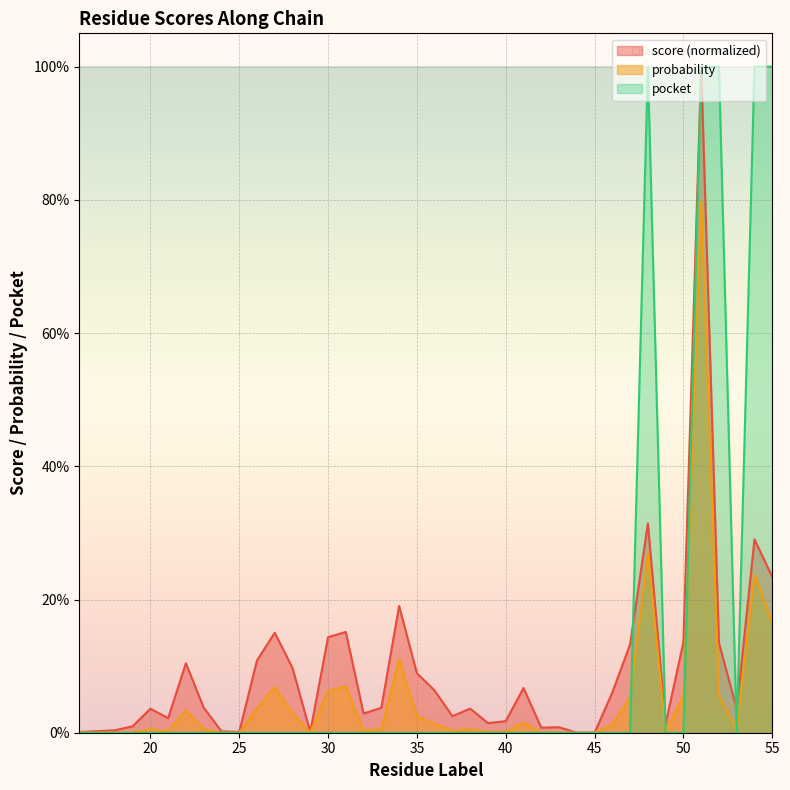

List the series in order of their overall mean, lowest first.

probability, score (normalized), pocket